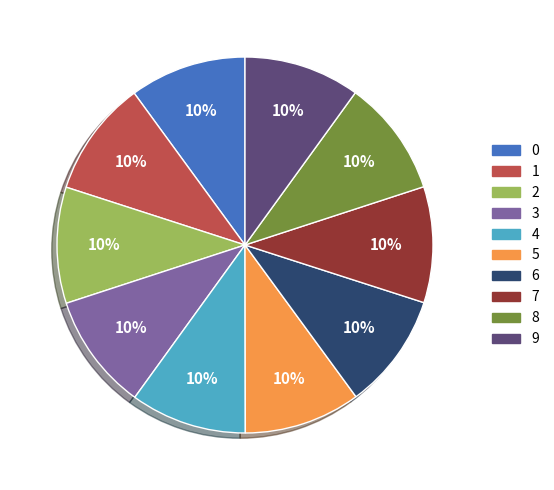

To the nearest percent, what is the combined percentage of 0 and 9?

20%